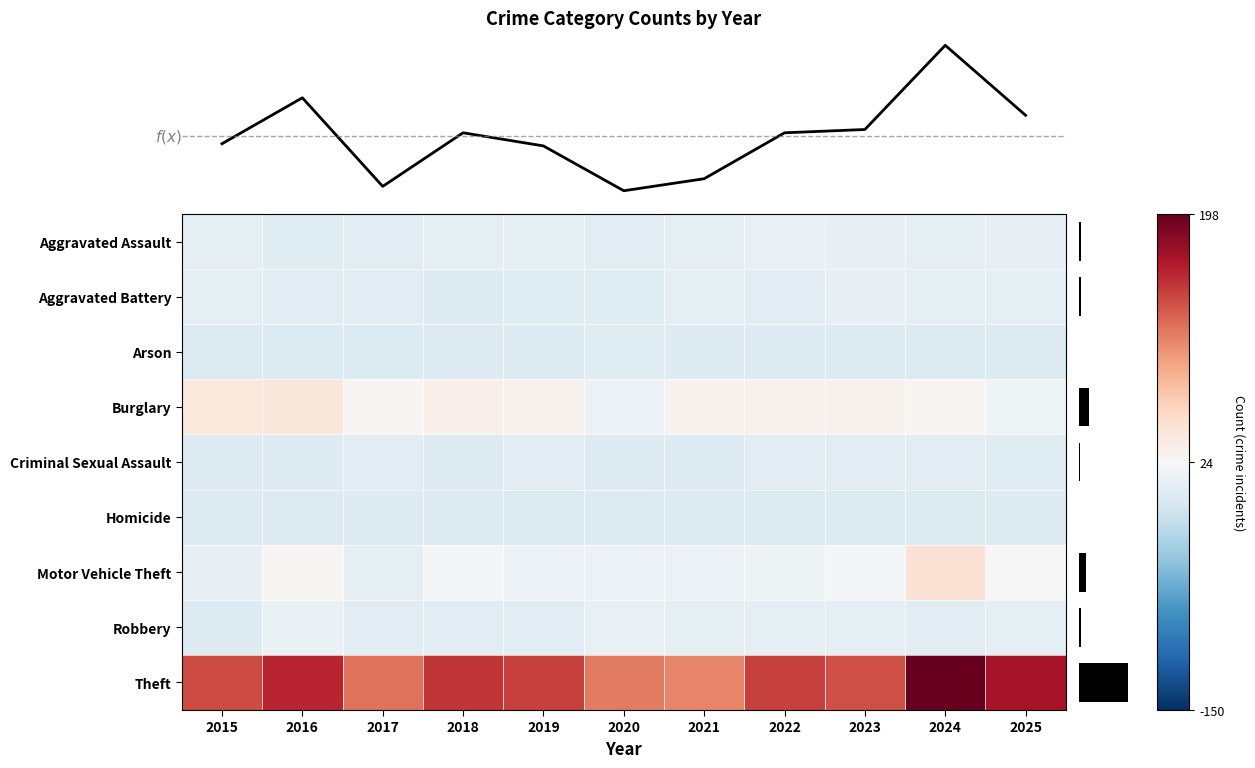

Which label corresponds to the smallest value in the chart?

2015